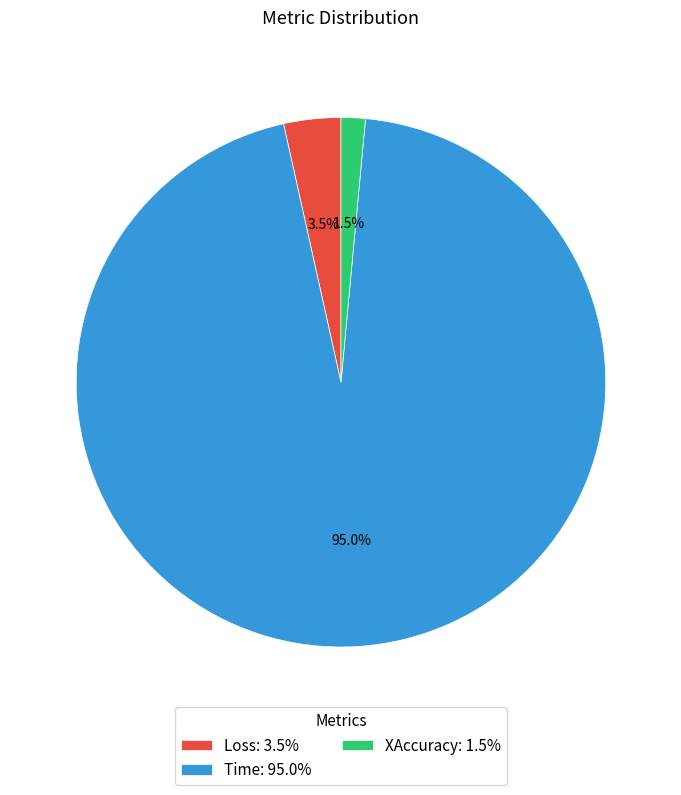

Which slice is the smallest?

XAccuracy